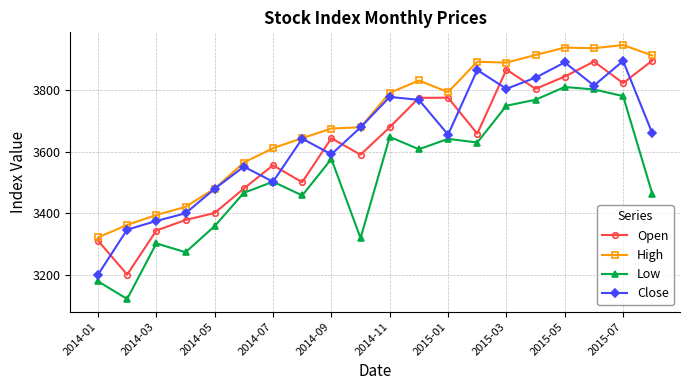

What is the value of the Low point at the 9th from the left?

3577.0